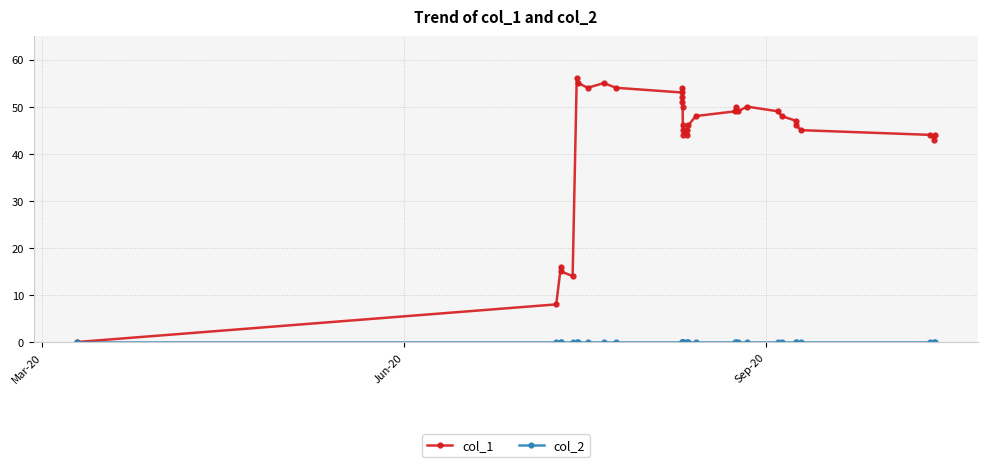

What is the greatest value displayed?

56